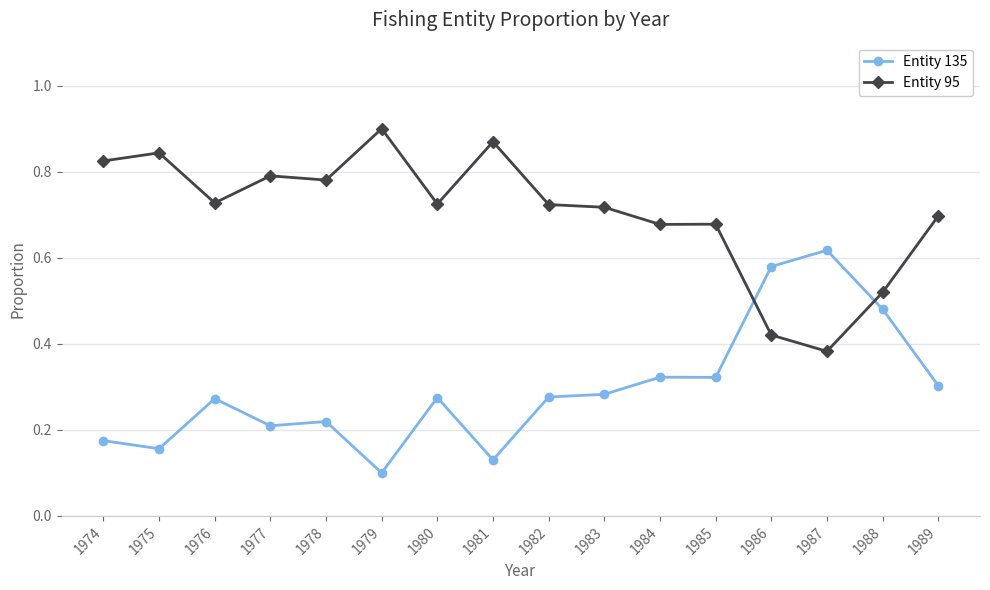

Rank the series by their maximum value, from lowest to highest.

Entity 135, Entity 95